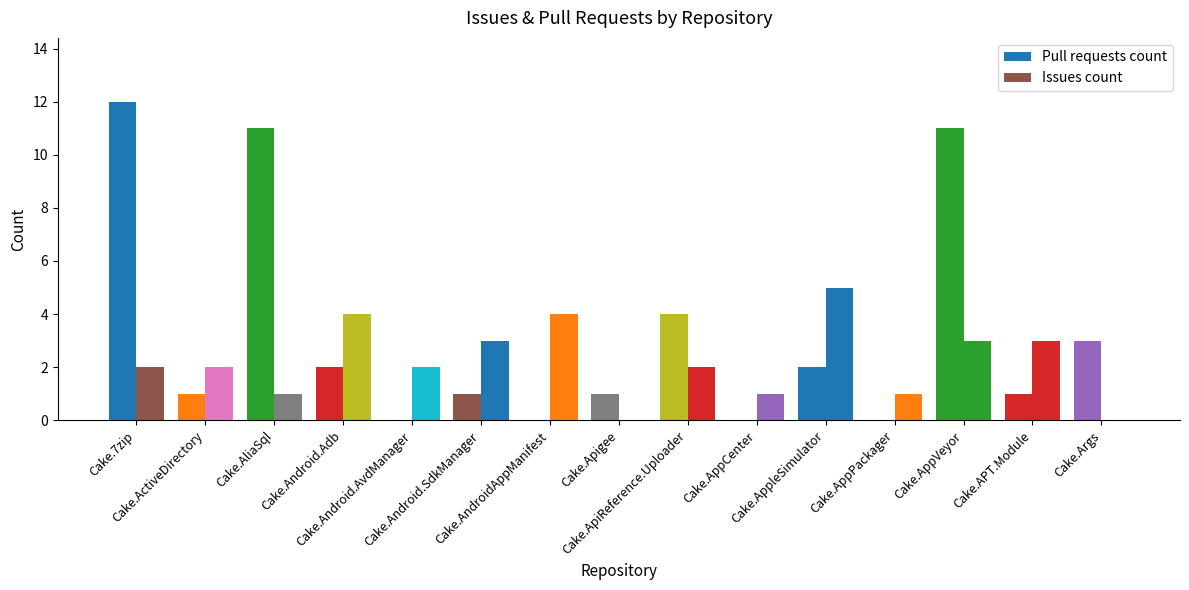

How many series are shown in this chart?

2